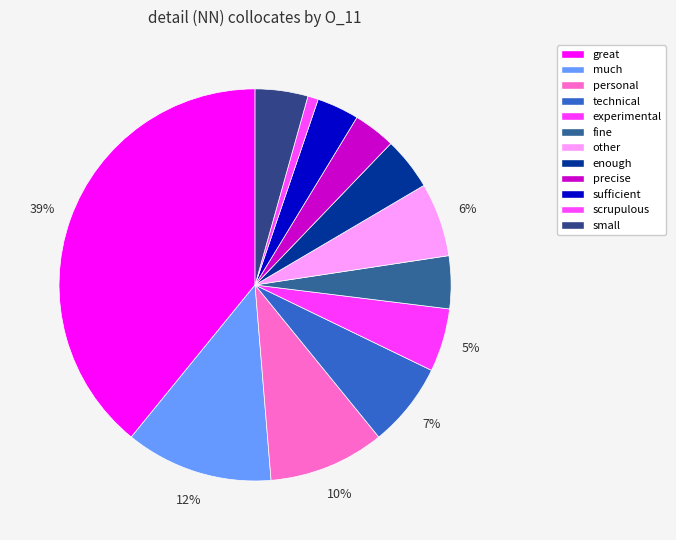

Which has a higher value, experimental or other?

other